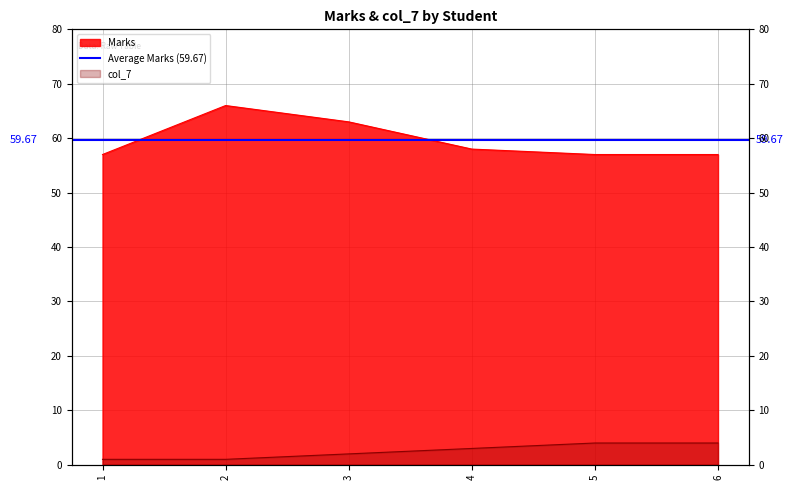

At how many categories does at least one series exceed 55?

6